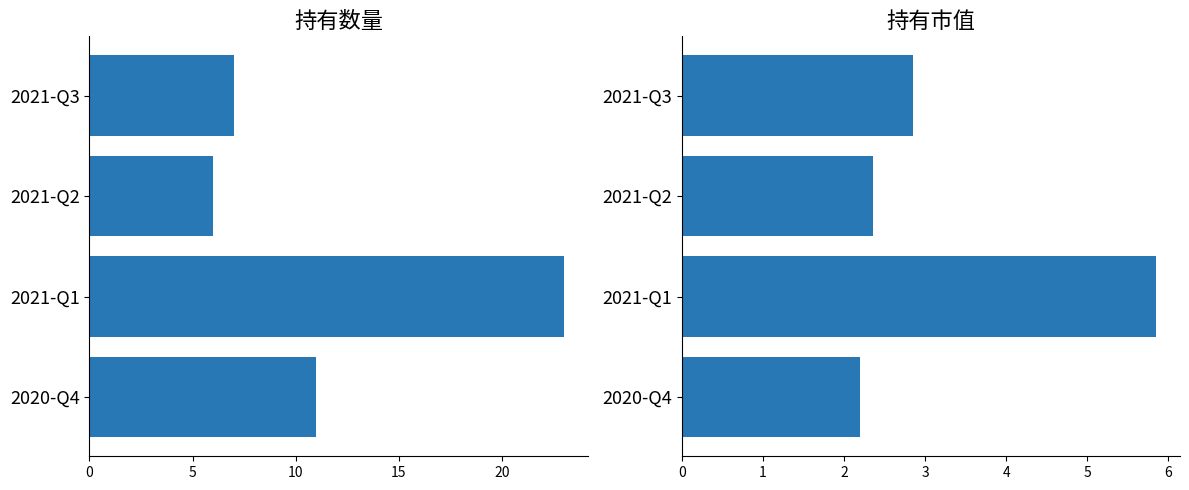

How many data points does each series have?

4